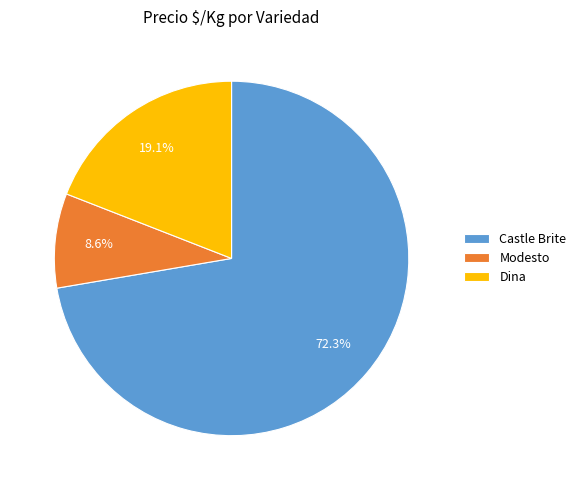

Do Castle Brite and Modesto together represent more than half of the pie?

Yes